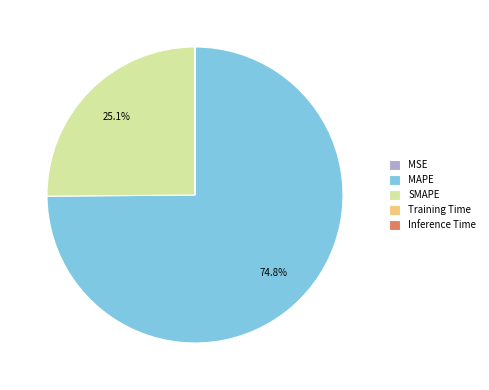

What portion of the pie excludes SMAPE?

74.9%